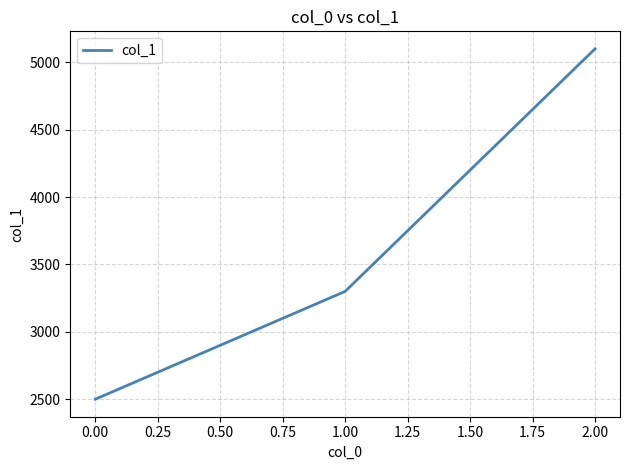

Rank the categories by value from lowest to highest.

0.00, 1.00, 2.00